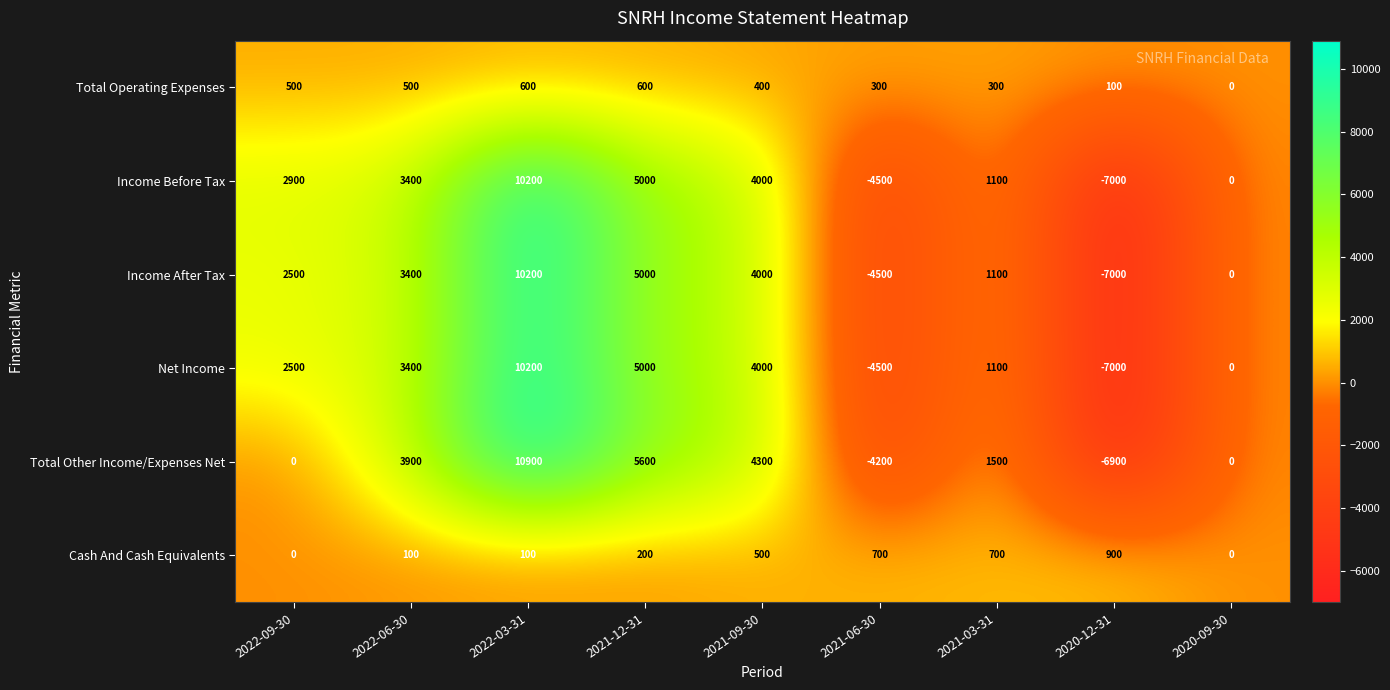

Where is Income Before Tax nearest to the value 1600?

2021-03-31